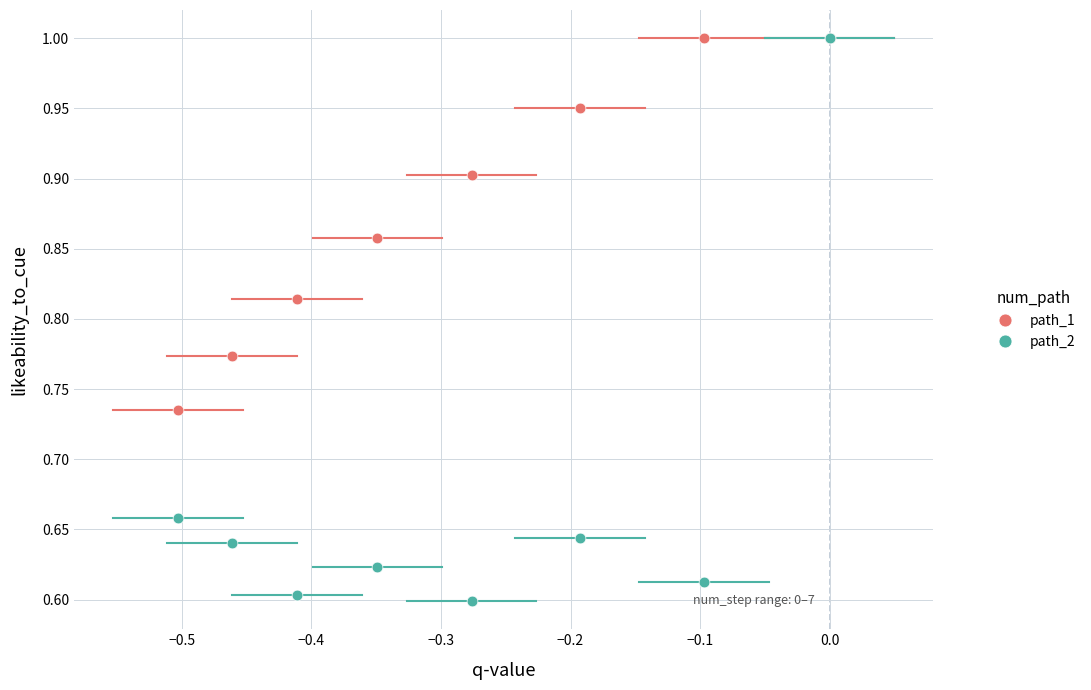

What are all the series names shown in the legend?

path_1, path_2